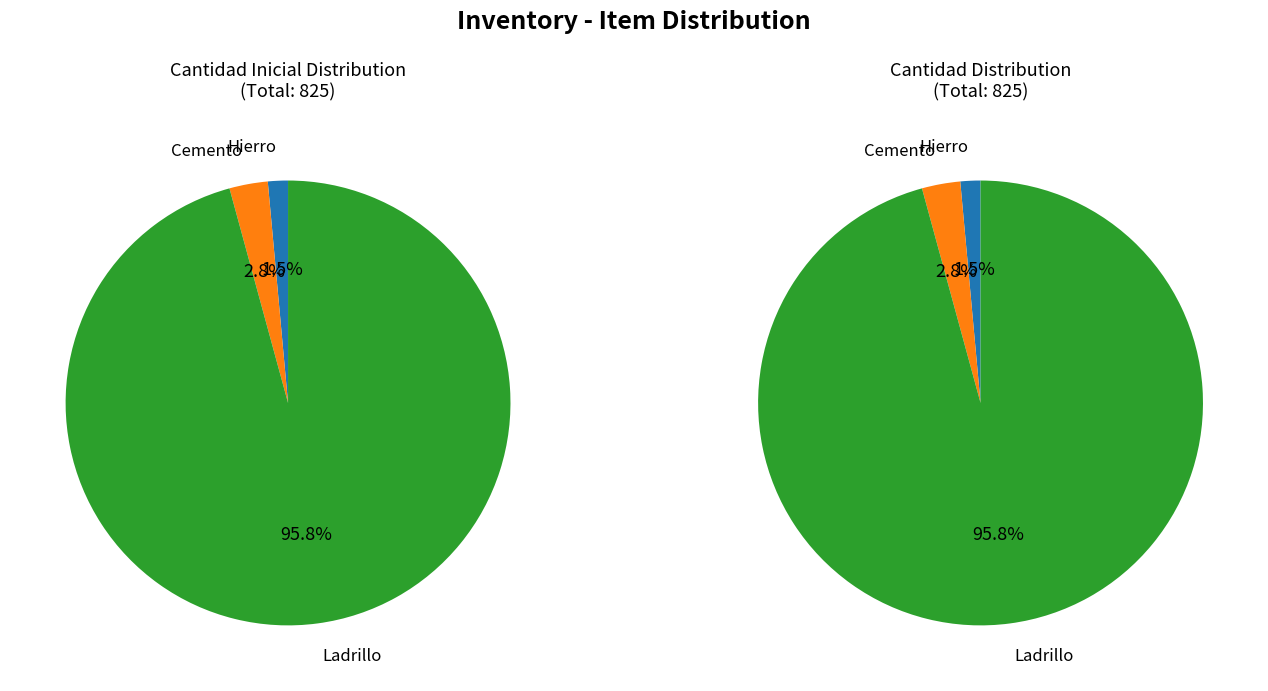

To the nearest percent, what is the combined percentage of 231 and 123?

4%